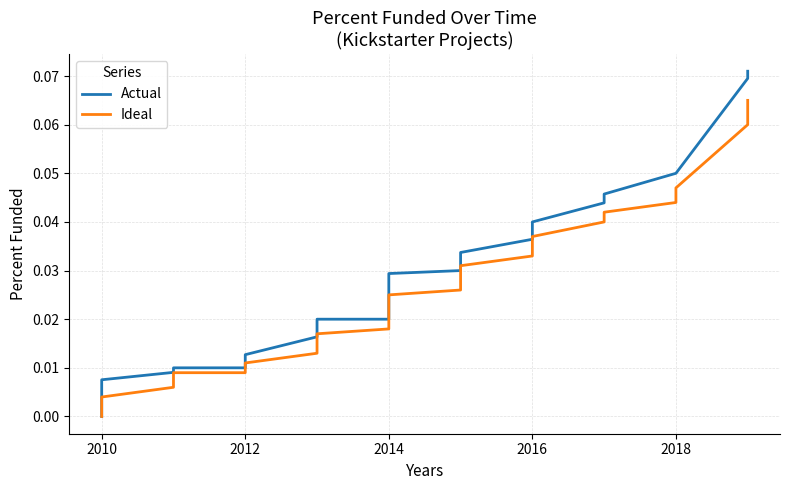

Count the number of data series in this chart.

2